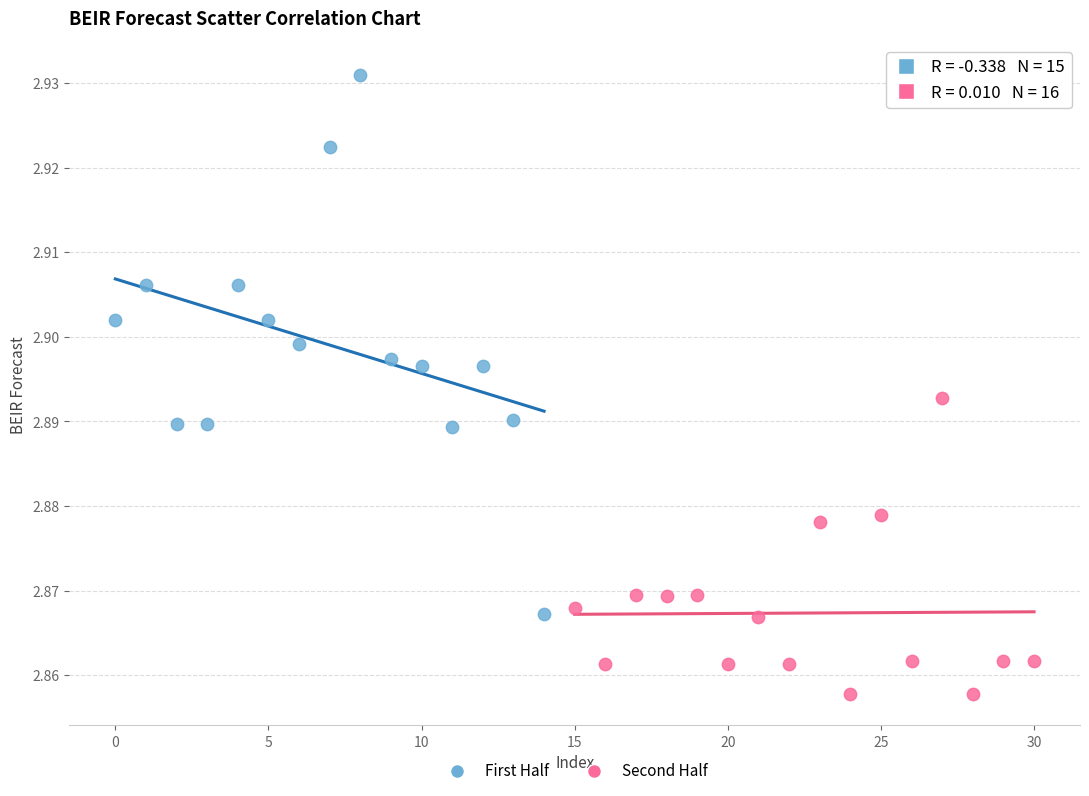

Which series has the largest Y range (max minus min)?

First Half